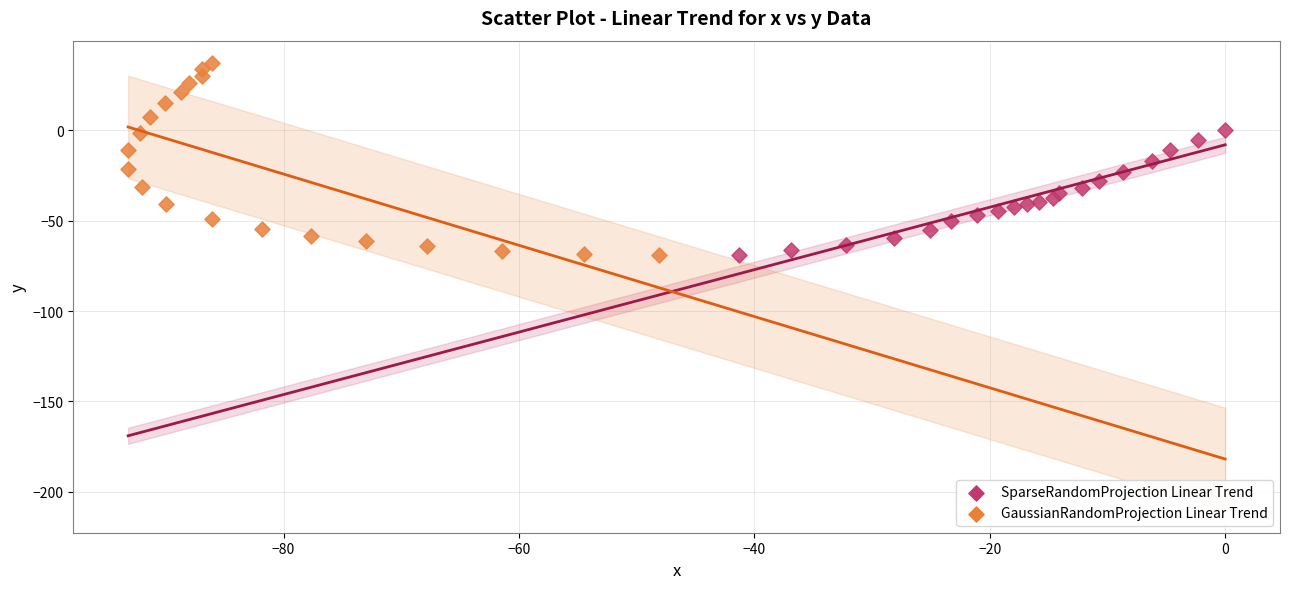

Which series has the largest Y range (max minus min)?

GaussianRandomProjection Linear Trend